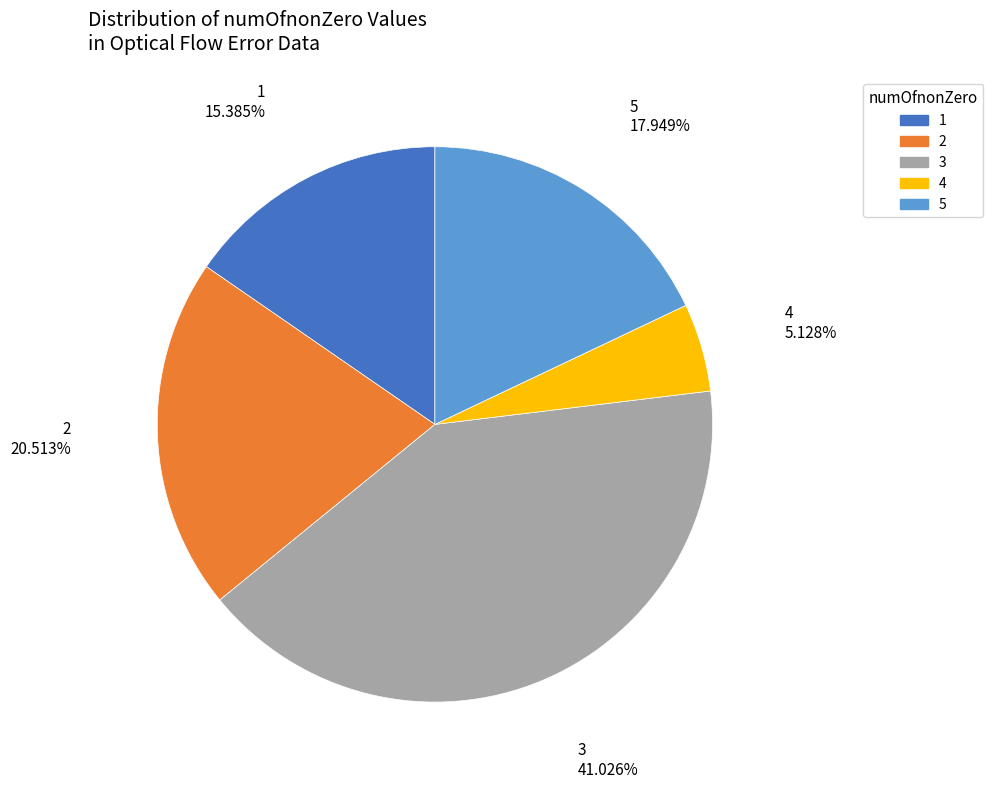

Rank the categories by value from lowest to highest.

4, 1, 5, 2, 3